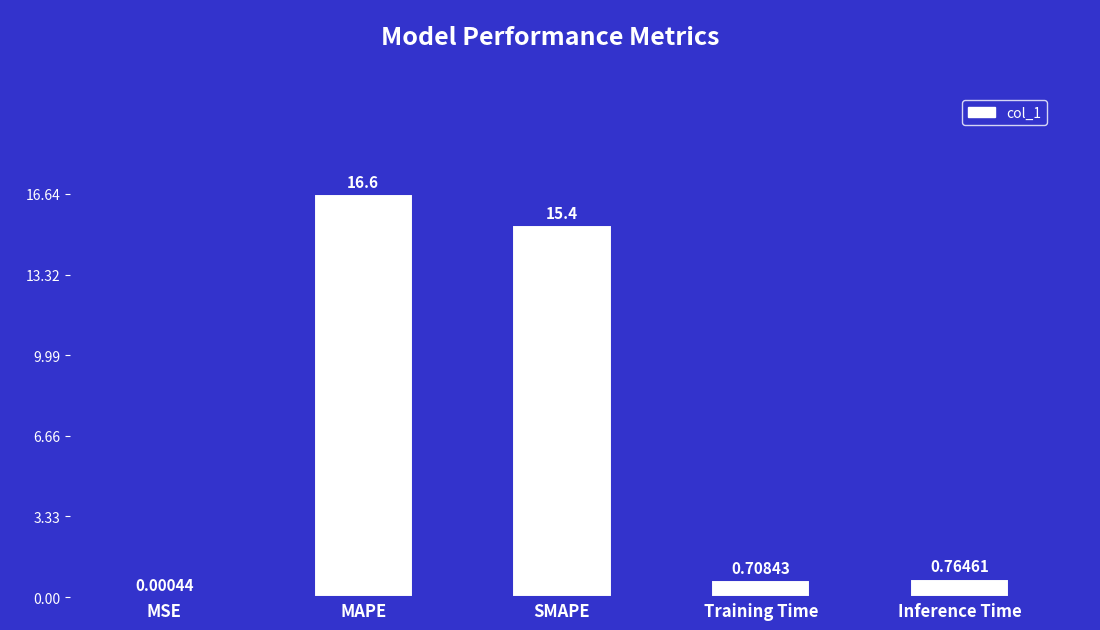

Which has a higher value, MSE or Inference Time?

Inference Time